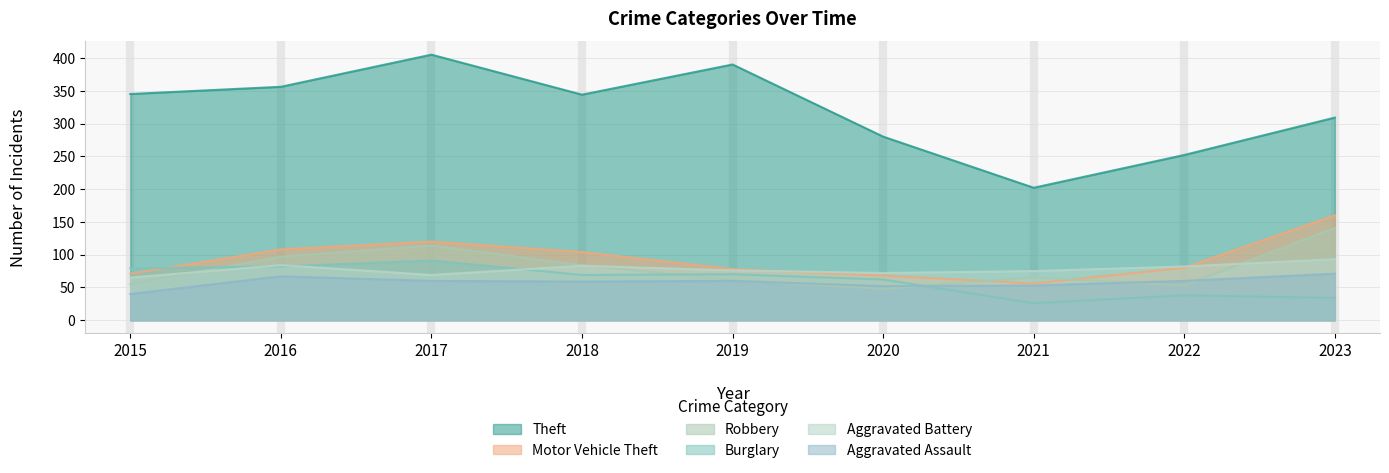

True or false: Aggravated Assault and Motor Vehicle Theft cross at least once.

False